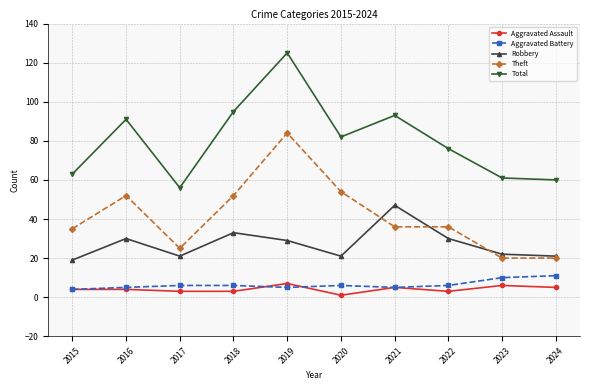

What is the spread (max minus min) of values at 2023?

55